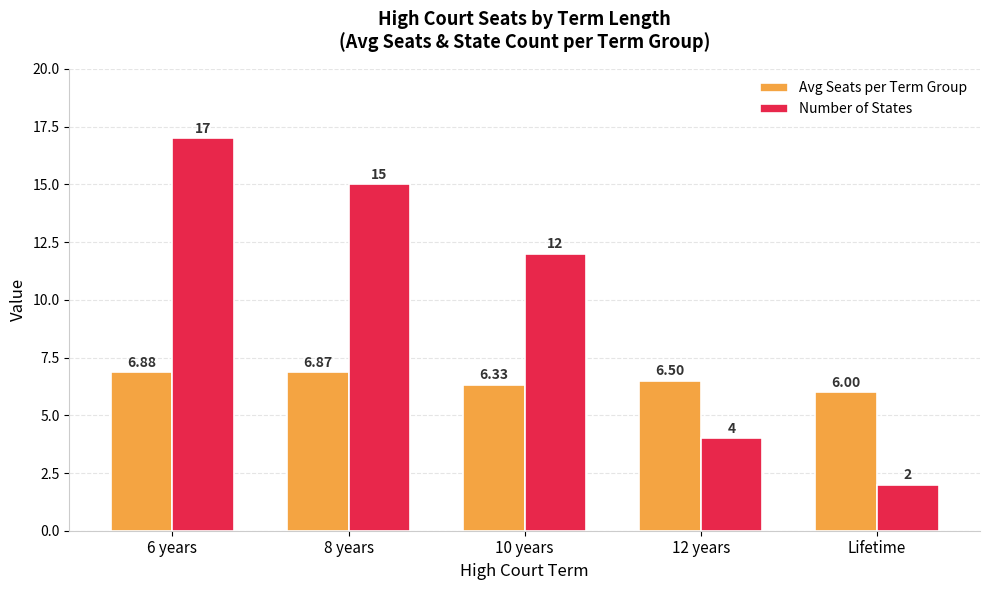

What is the maximum value shown in the chart?

17.0